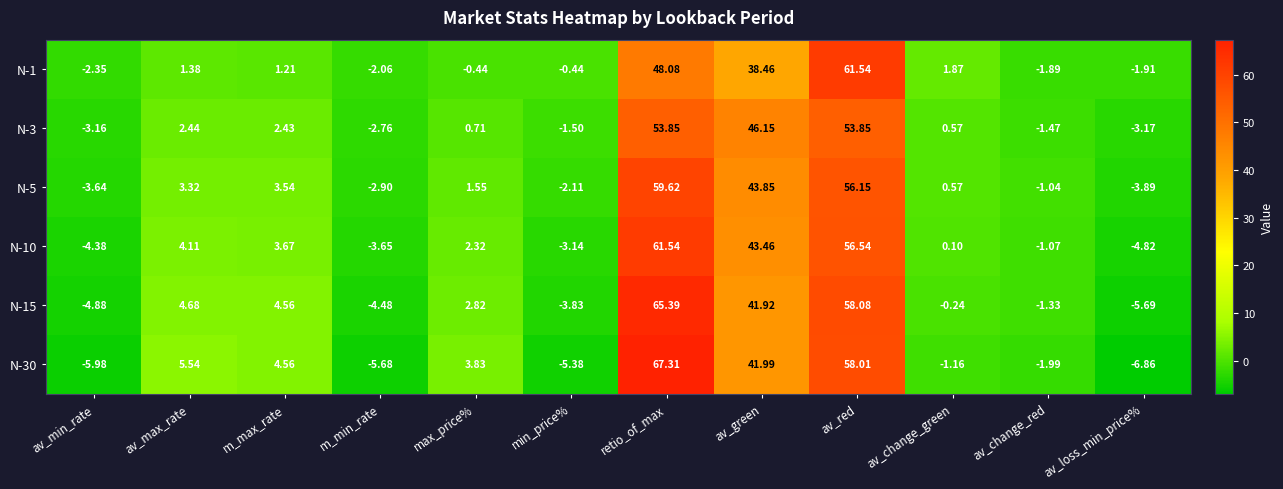

At which category does the chart reach its minimum across all series?

av_loss_min_price%